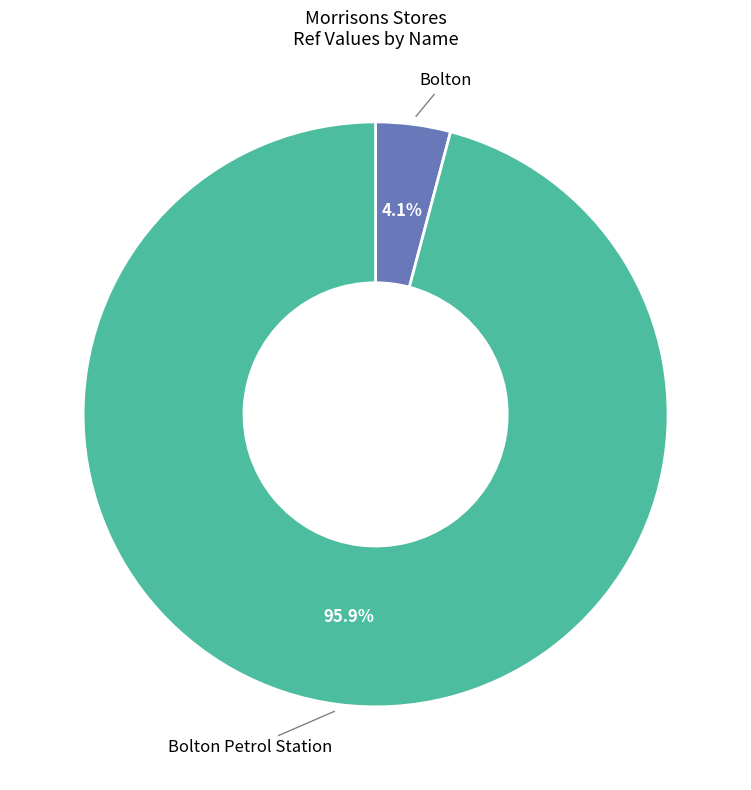

To the nearest percent, what is the average slice percentage?

50%